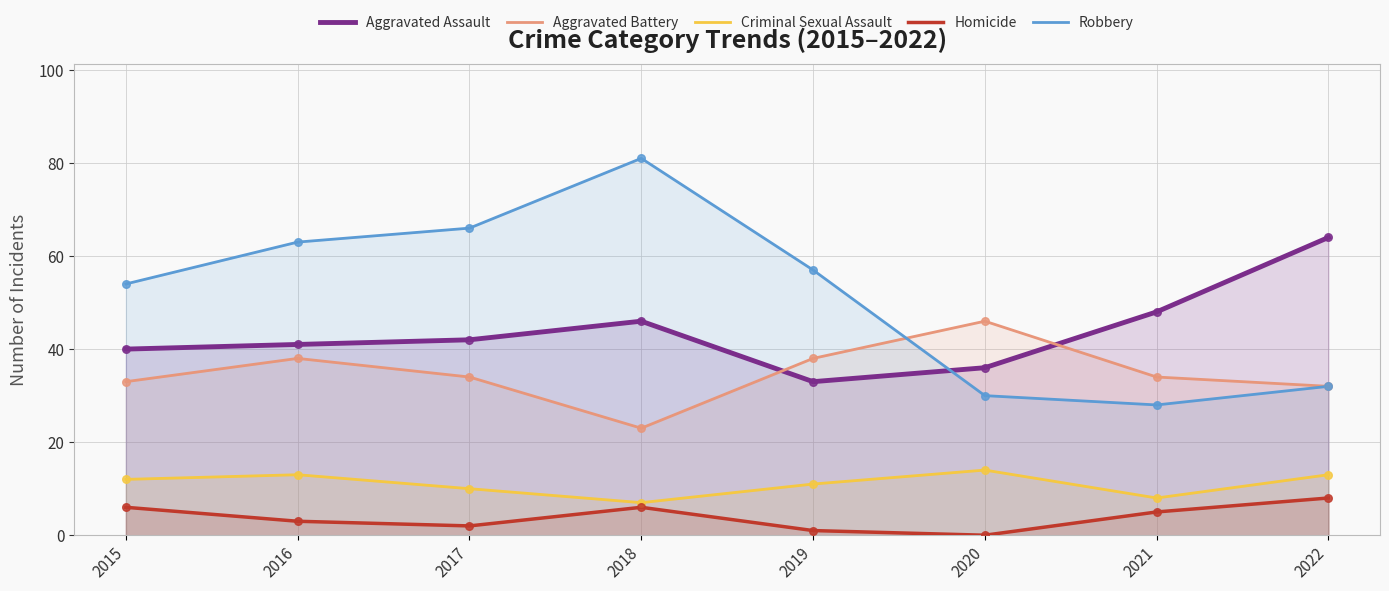

Is the value of Robbery at 2021 greater than the value of Criminal Sexual Assault at 2017?

Yes